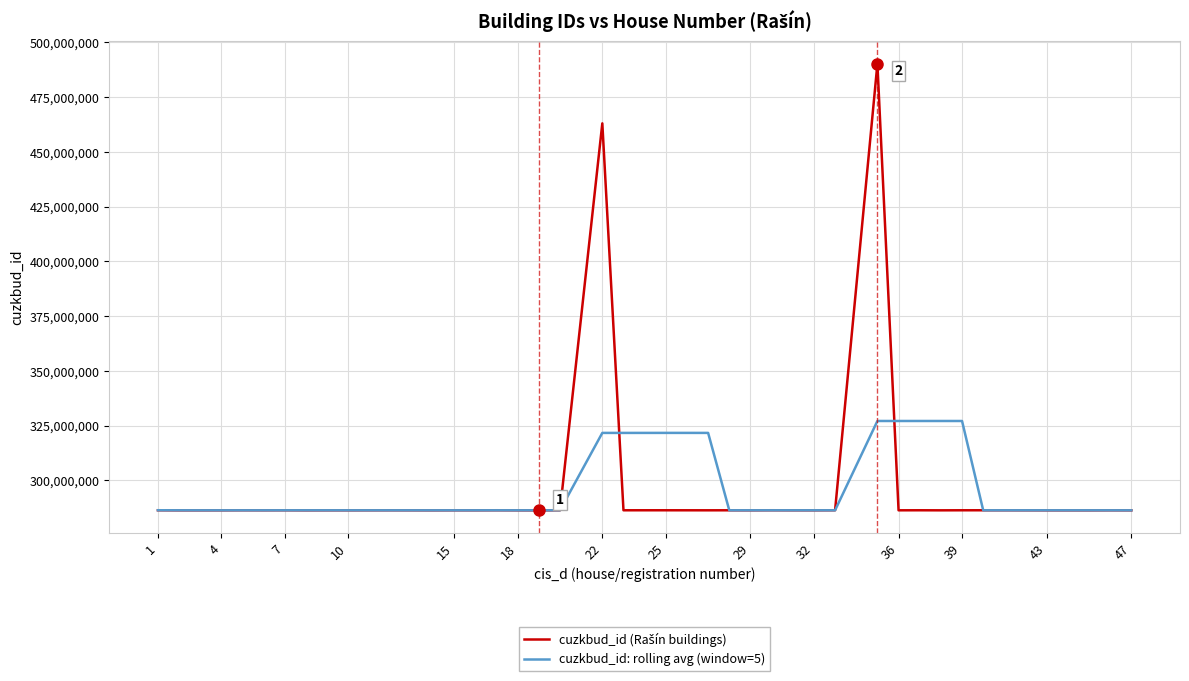

What is the greatest value displayed?

490134604.0